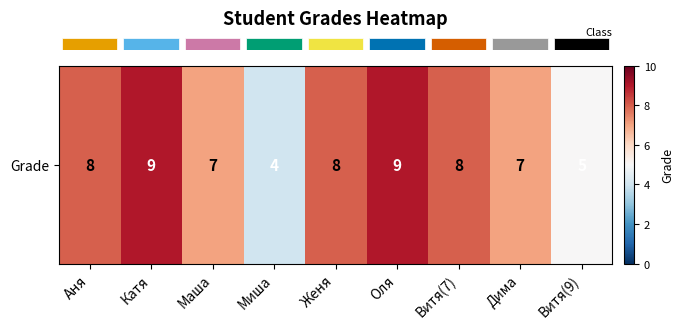

Reading left to right, what are all the values shown in this chart?

8	9	7	4	8	9	8	7	5